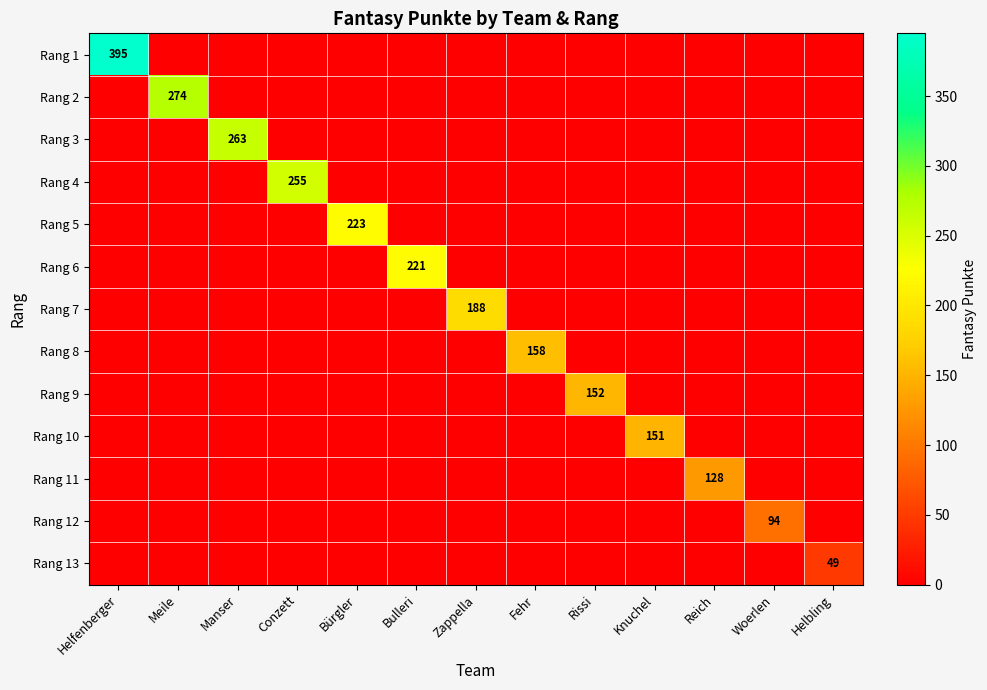

Between Bürgler and Reich, which series saw the biggest shift?

Rang 5